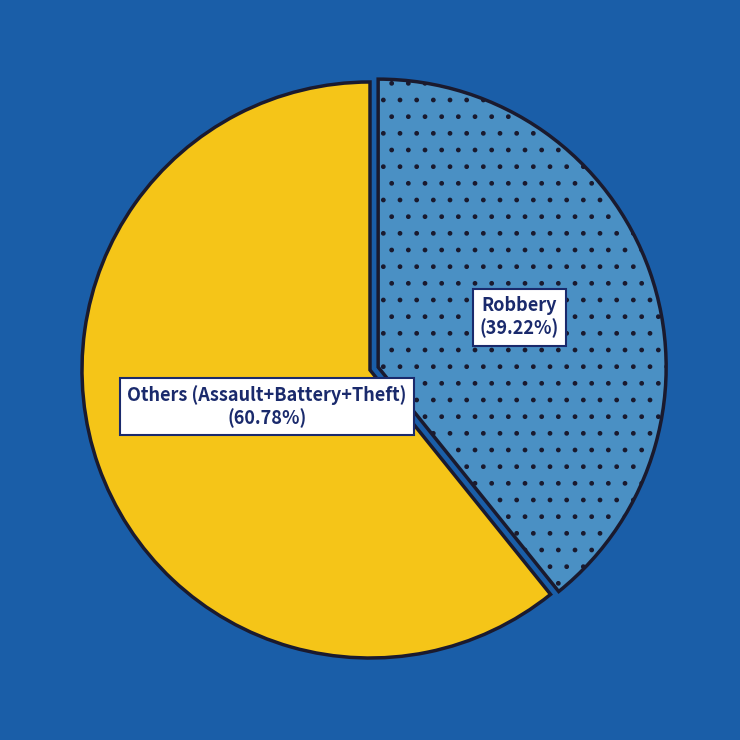

Which category accounts for the majority?

Others (Assault+Battery+Theft)